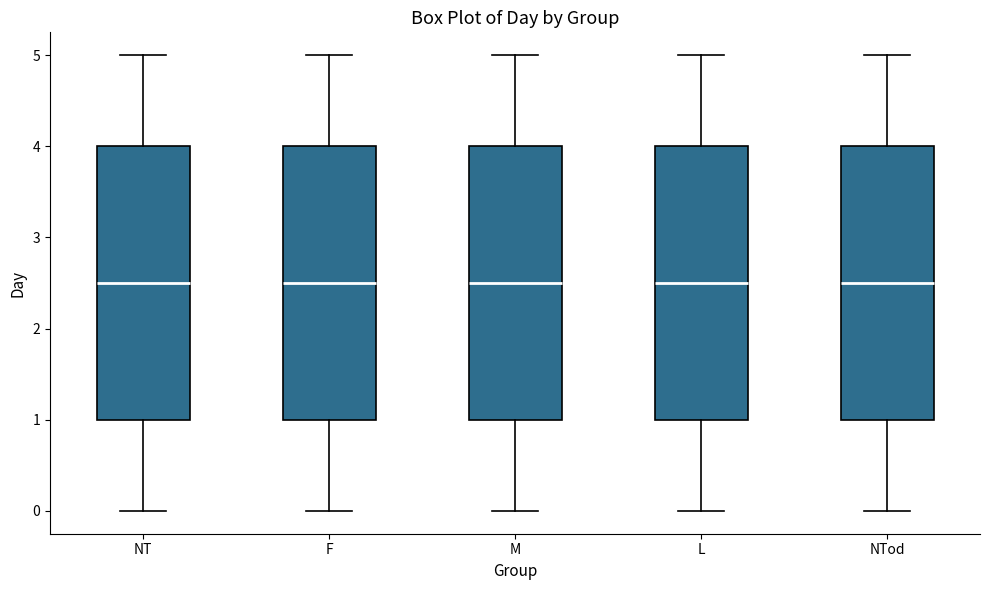

Reading left to right, read every box against the y-axis: the position of its median line, the range the box covers, and the ends of its whiskers. The values are not printed on the chart, so give them approximately, as read against the axis.

NT: median 2.5, box 1.0 to 4.0, whiskers 0.0 to 5.0
F: median 2.5, box 1.0 to 4.0, whiskers 0.0 to 5.0
M: median 2.5, box 1.0 to 4.0, whiskers 0.0 to 5.0
L: median 2.5, box 1.0 to 4.0, whiskers 0.0 to 5.0
NTod: median 2.5, box 1.0 to 4.0, whiskers 0.0 to 5.0